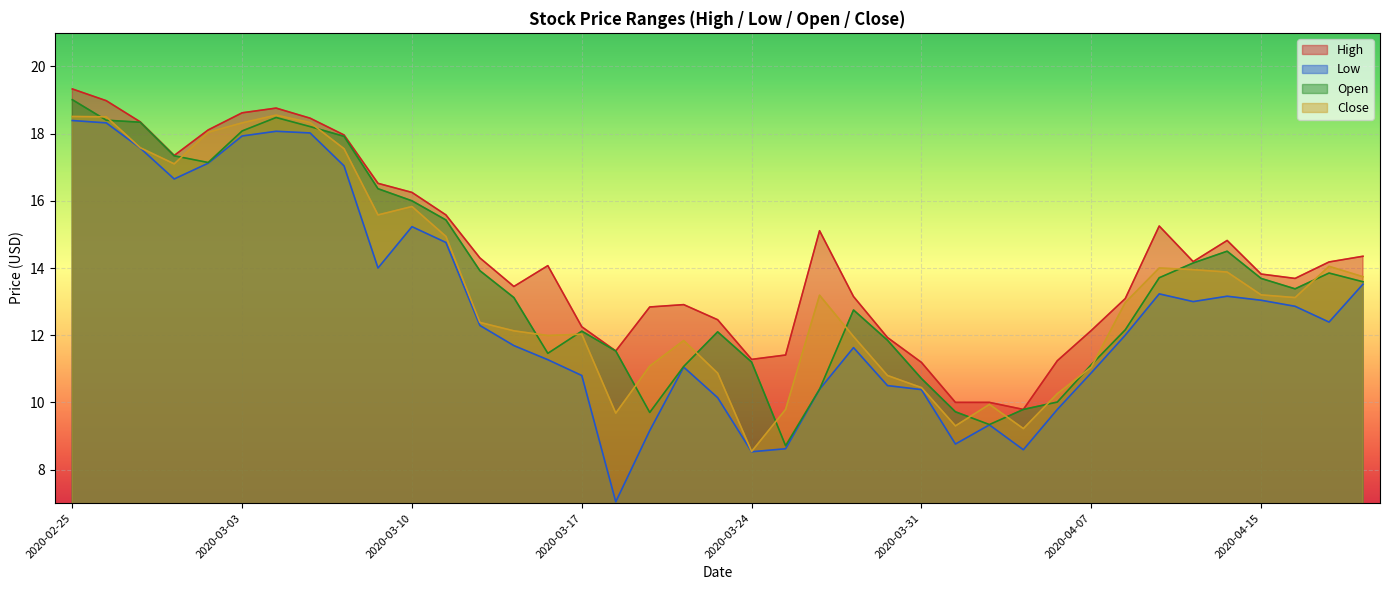

Which series changed the most between 2020-03-25 and 2020-04-20?

Low